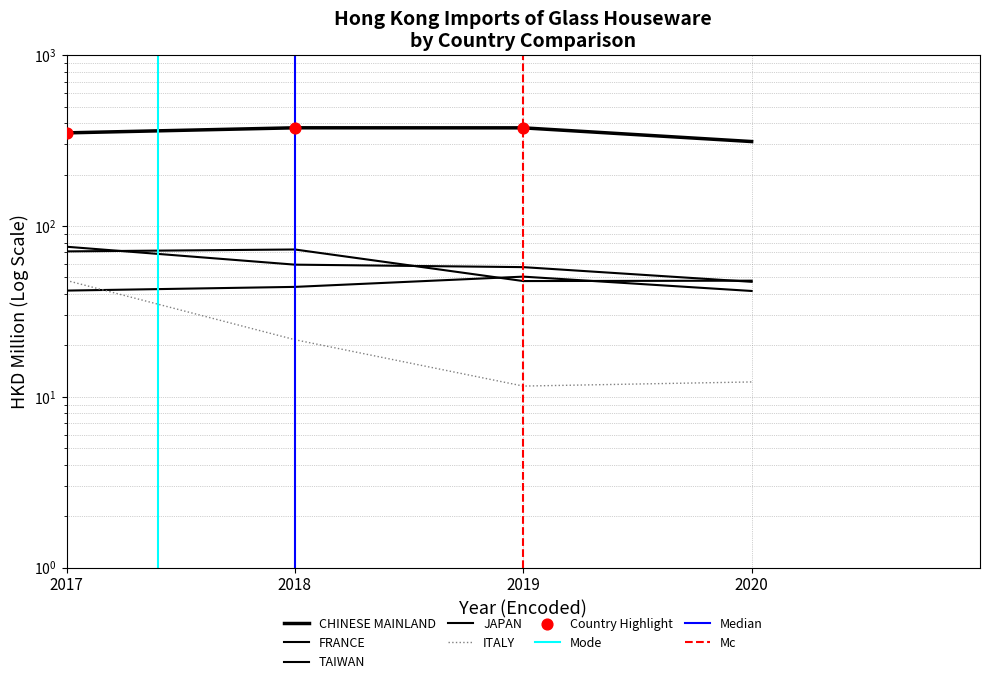

What are all the series names shown in the legend?

CHINESE MAINLAND, FRANCE, TAIWAN, JAPAN, ITALY